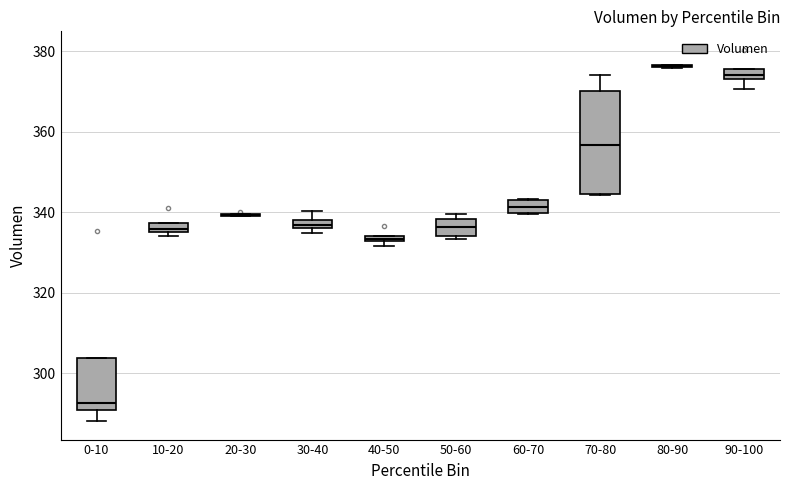

Where does the upper whisker of the box for 30-40 end on the y-axis? The values are not printed on the chart, so give them approximately, as read against the axis.

340